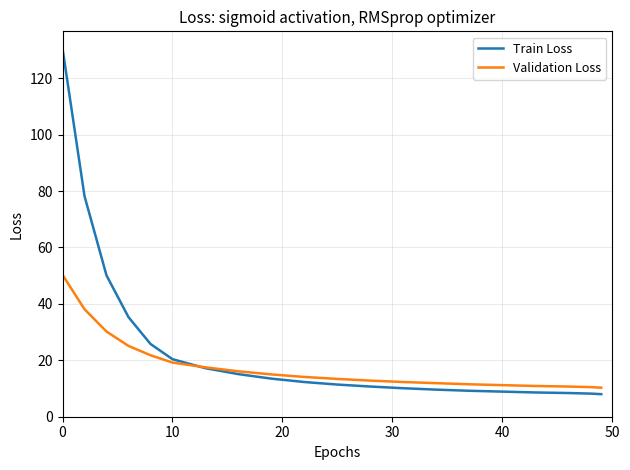

How many values in the Train Loss series exceed 12?

10